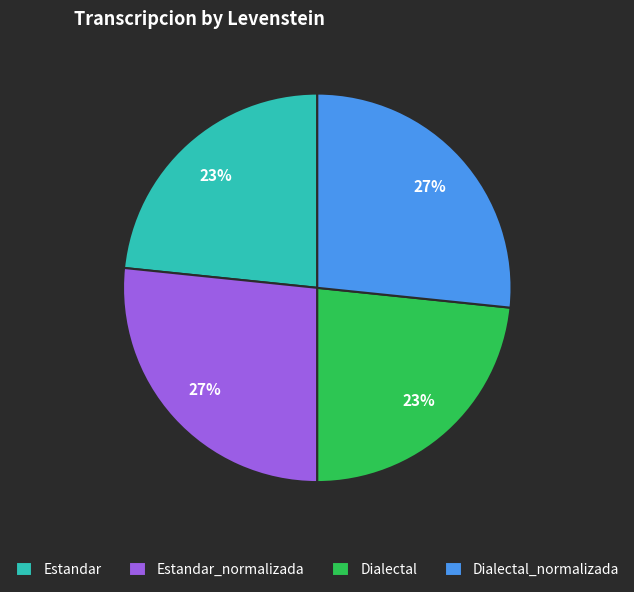

To the nearest percent, what percentage of the pie is Estandar_normalizada?

27%